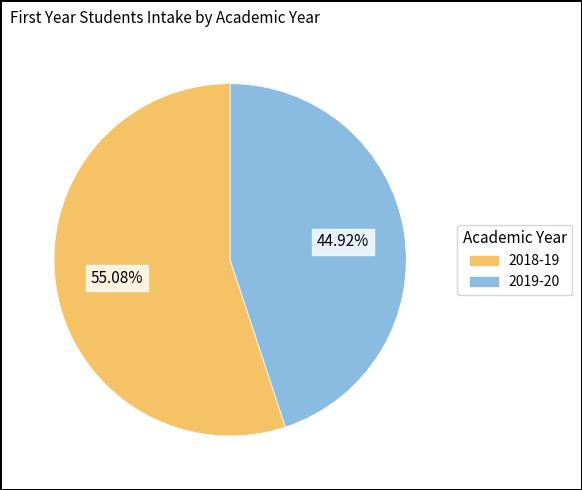

How many slices are in this pie chart?

2